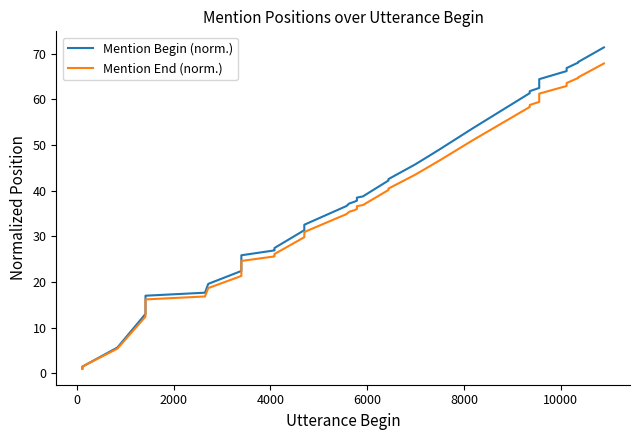

How many distinct data groups are displayed?

2